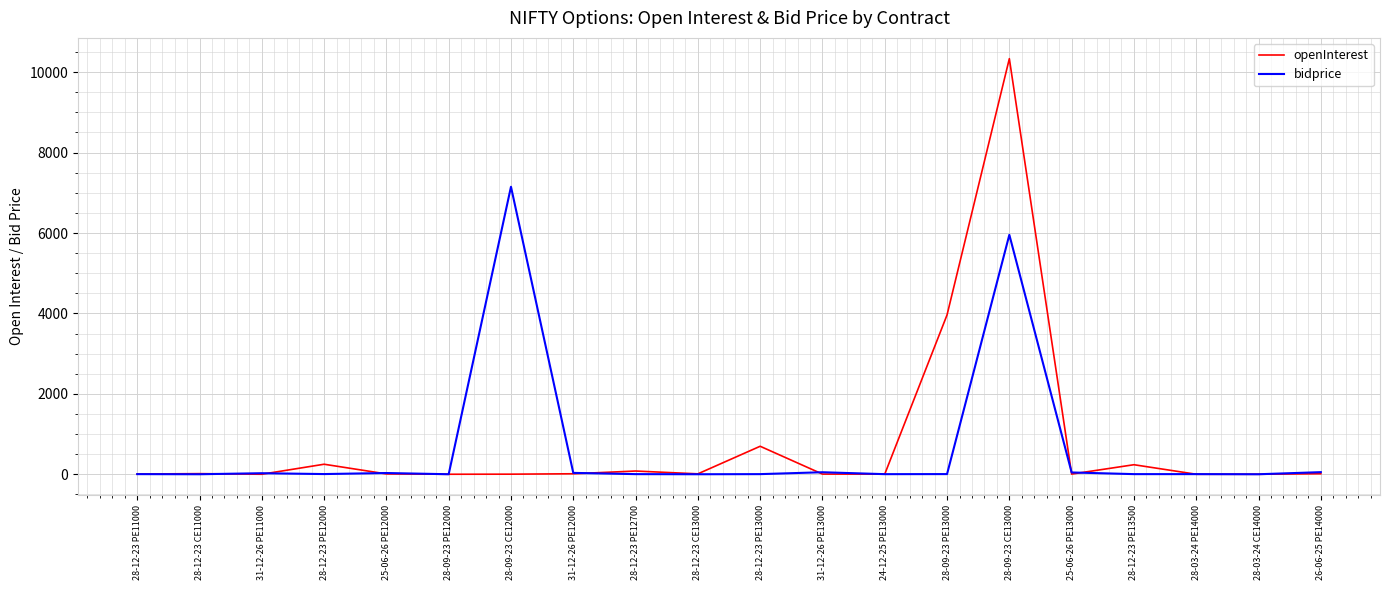

Which series has the widest spread of values?

openInterest